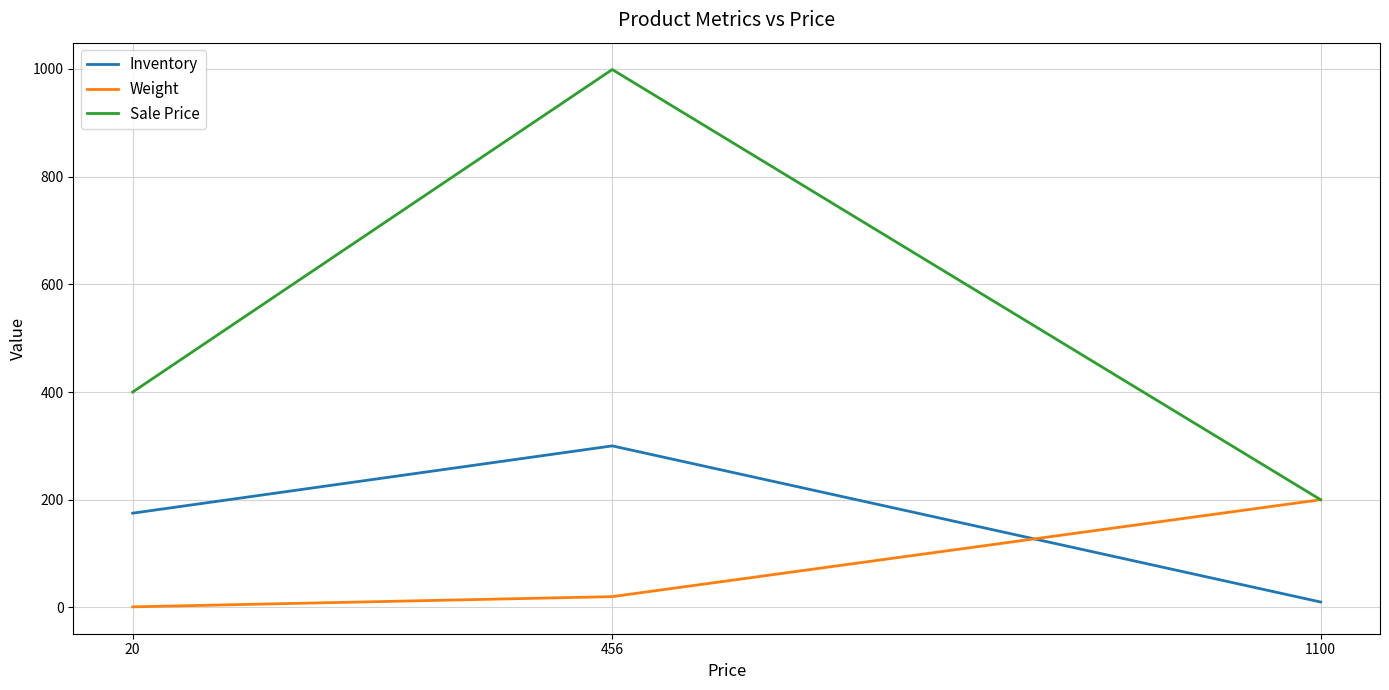

Which series changed the most between 20 and 456?

Sale Price